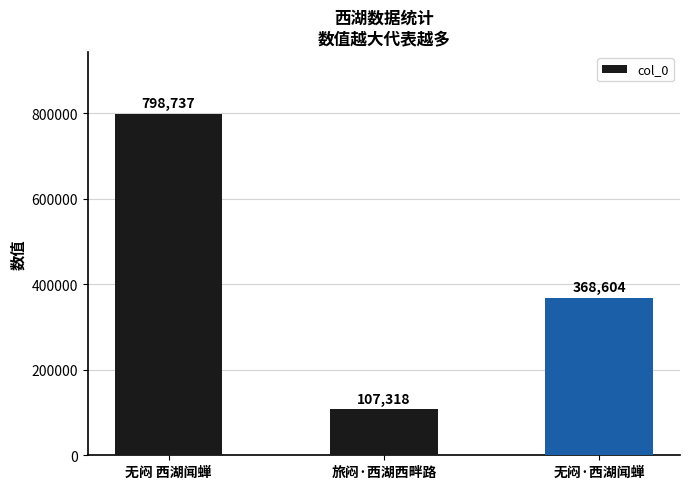

Rank the categories by value from highest to lowest.

无闷 西湖闻蝉, 无闷·西湖闻蝉, 旅闷·西湖西畔路